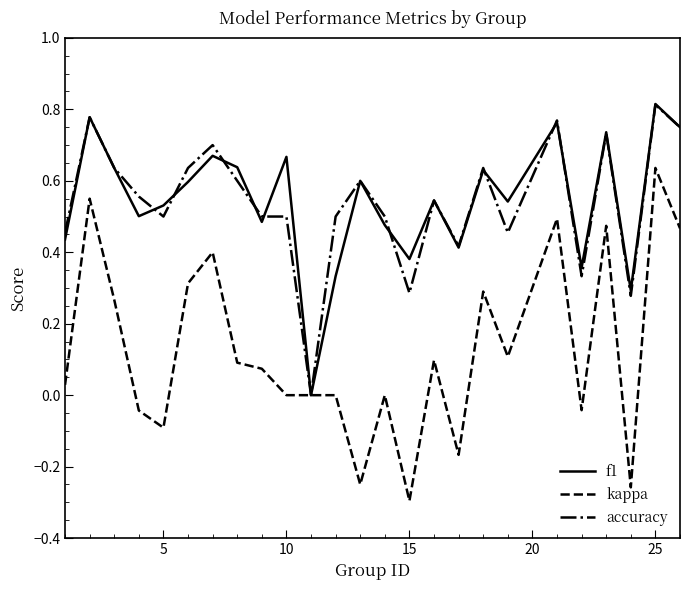

Which series has the widest spread of values?

kappa